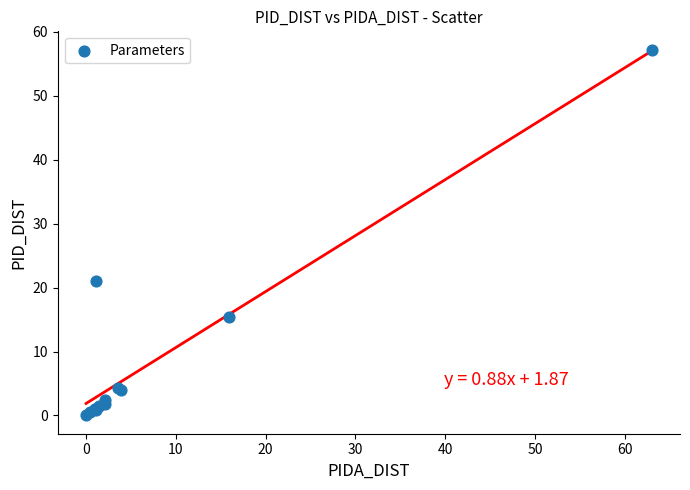

What Y value in the scatter plot is closest to 28?

21.0